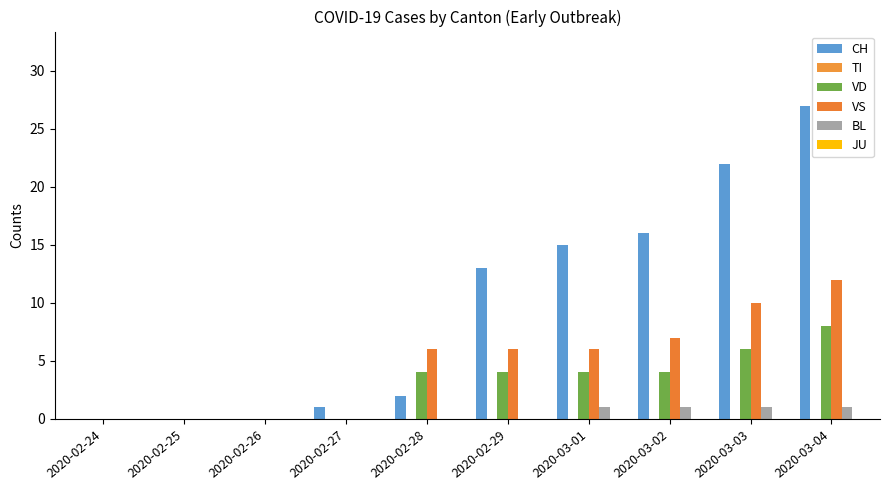

True or false: VS has a value of 7 at 2020-03-02.

True